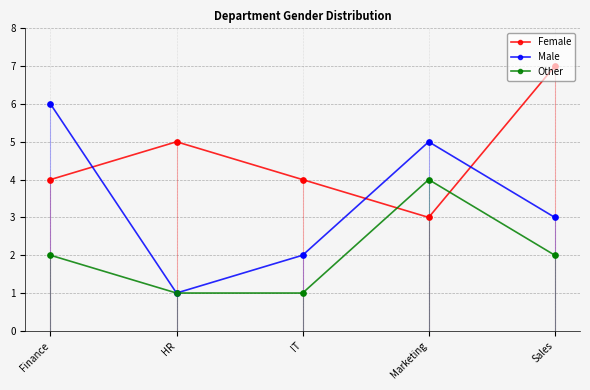

Which series has the largest Y range (max minus min)?

Male